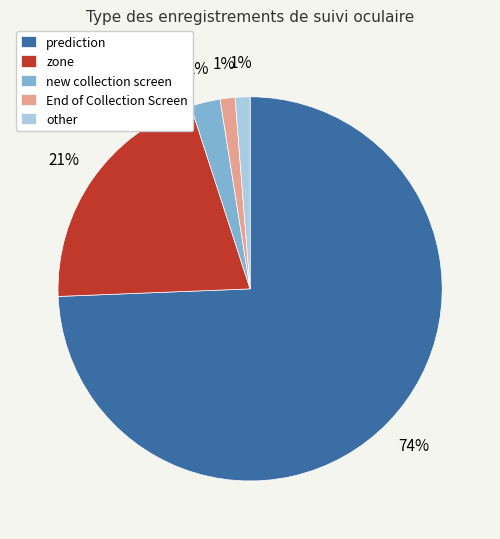

Is there any slice that represents more than half of the pie?

Yes